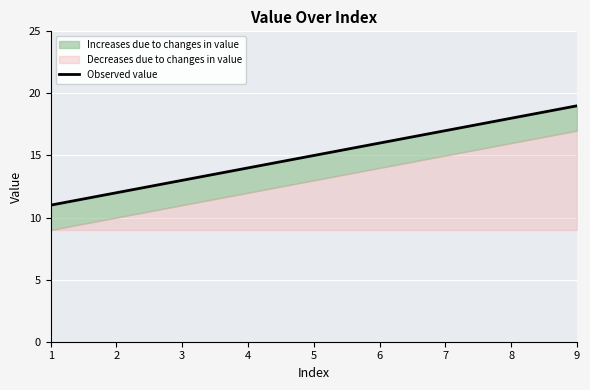

What is the difference between the second highest and minimum values?

7